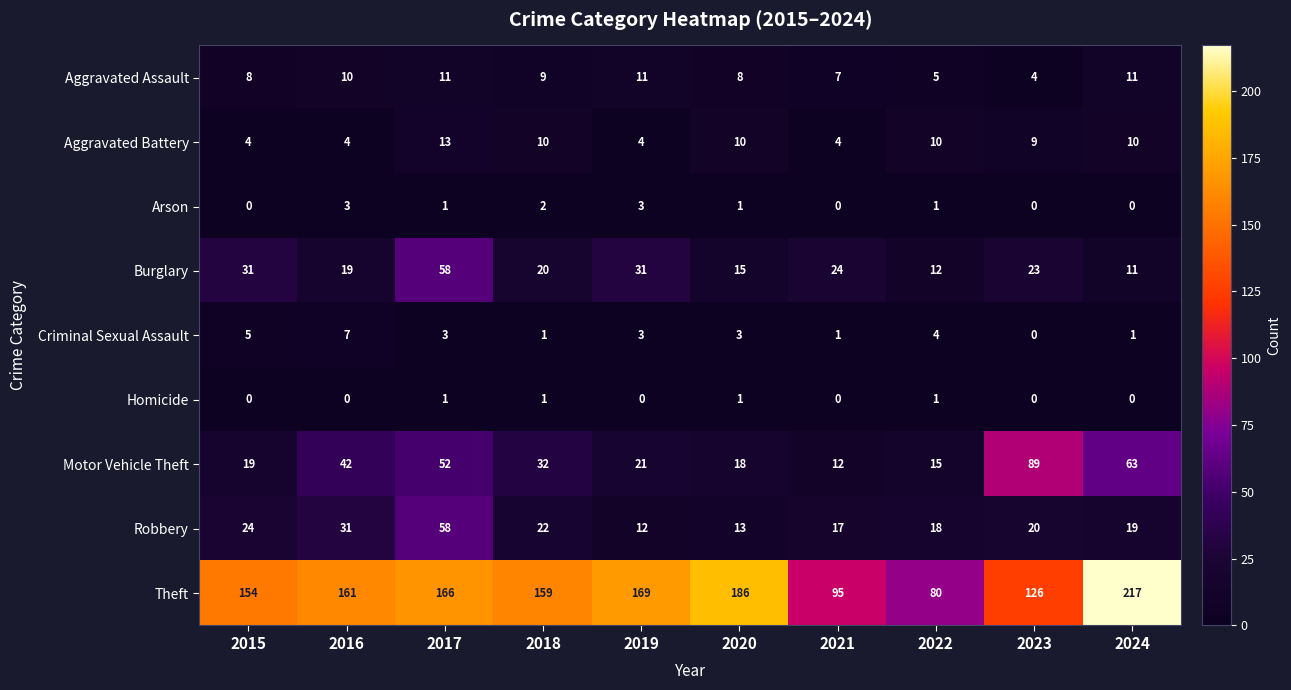

At which category is the sum across all series the highest?

2017